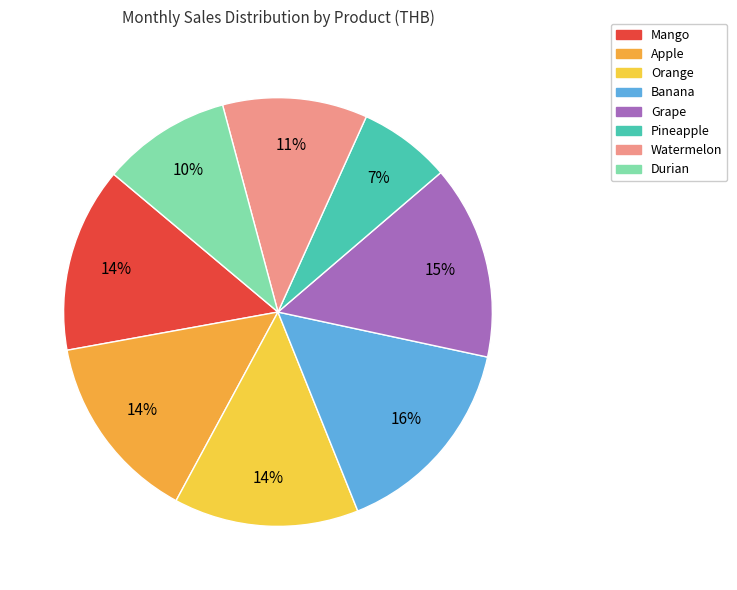

To the nearest percent, what is the combined percentage of Mango and Durian?

24%